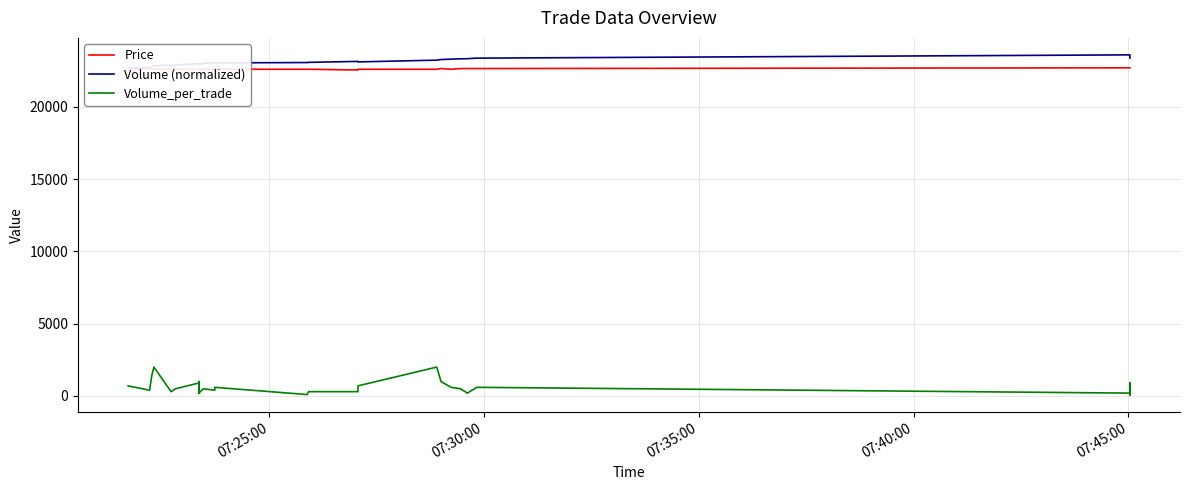

True or false: Volume_per_trade and Price intersect in this chart.

False